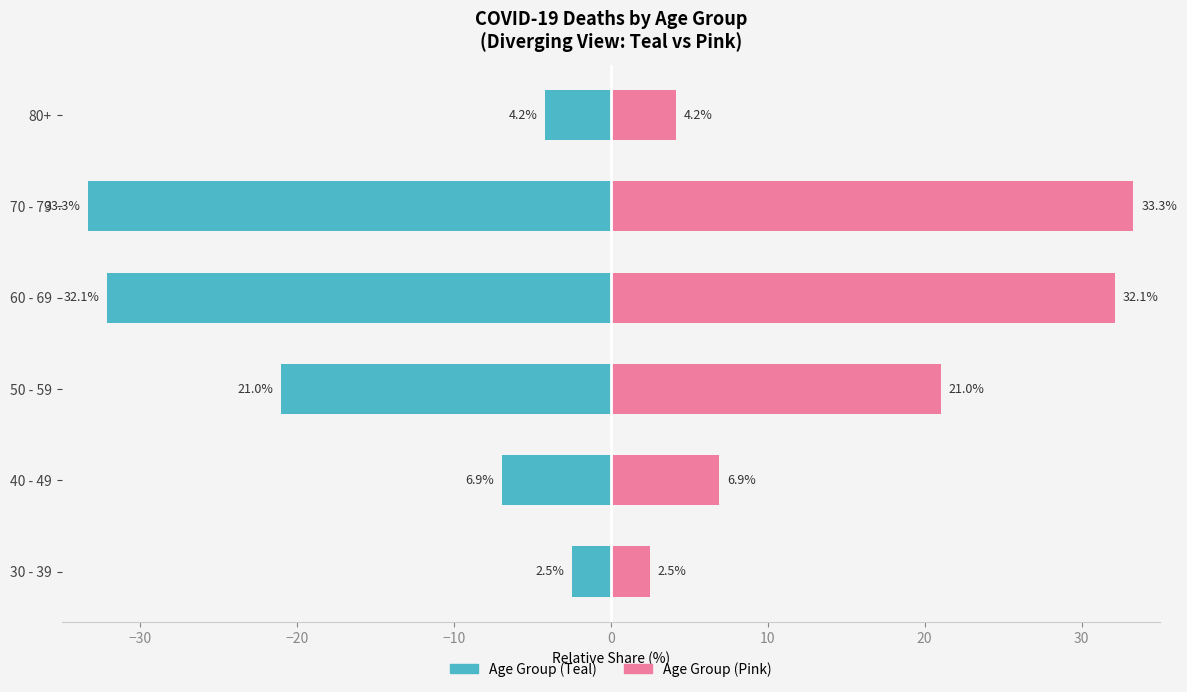

Are the bars grouped side by side (vs. stacked)?

Yes